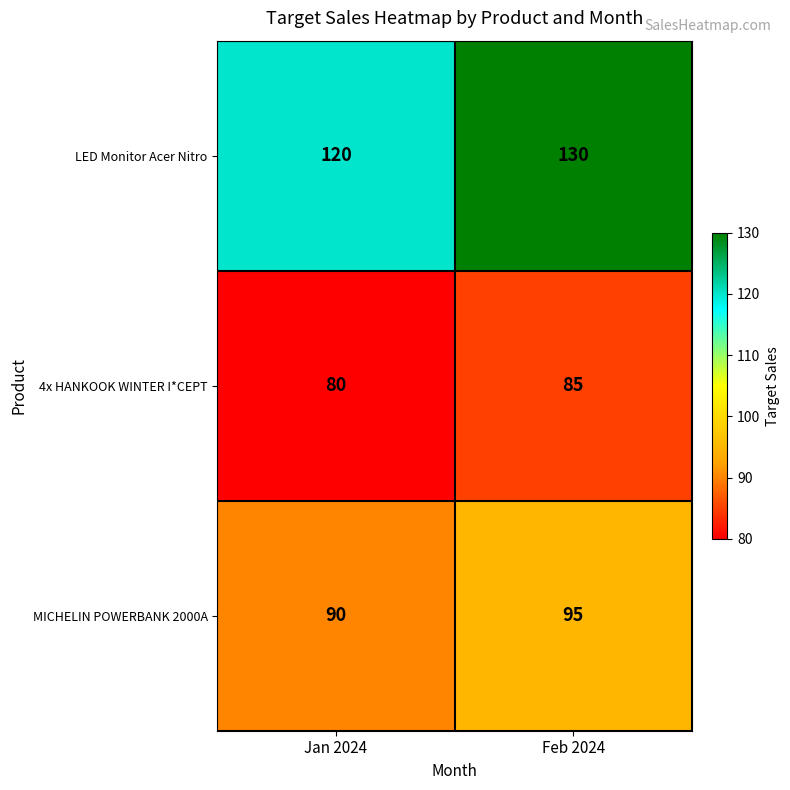

What value does the MICHELIN POWERBANK 2000A series have at Feb 2024?

95